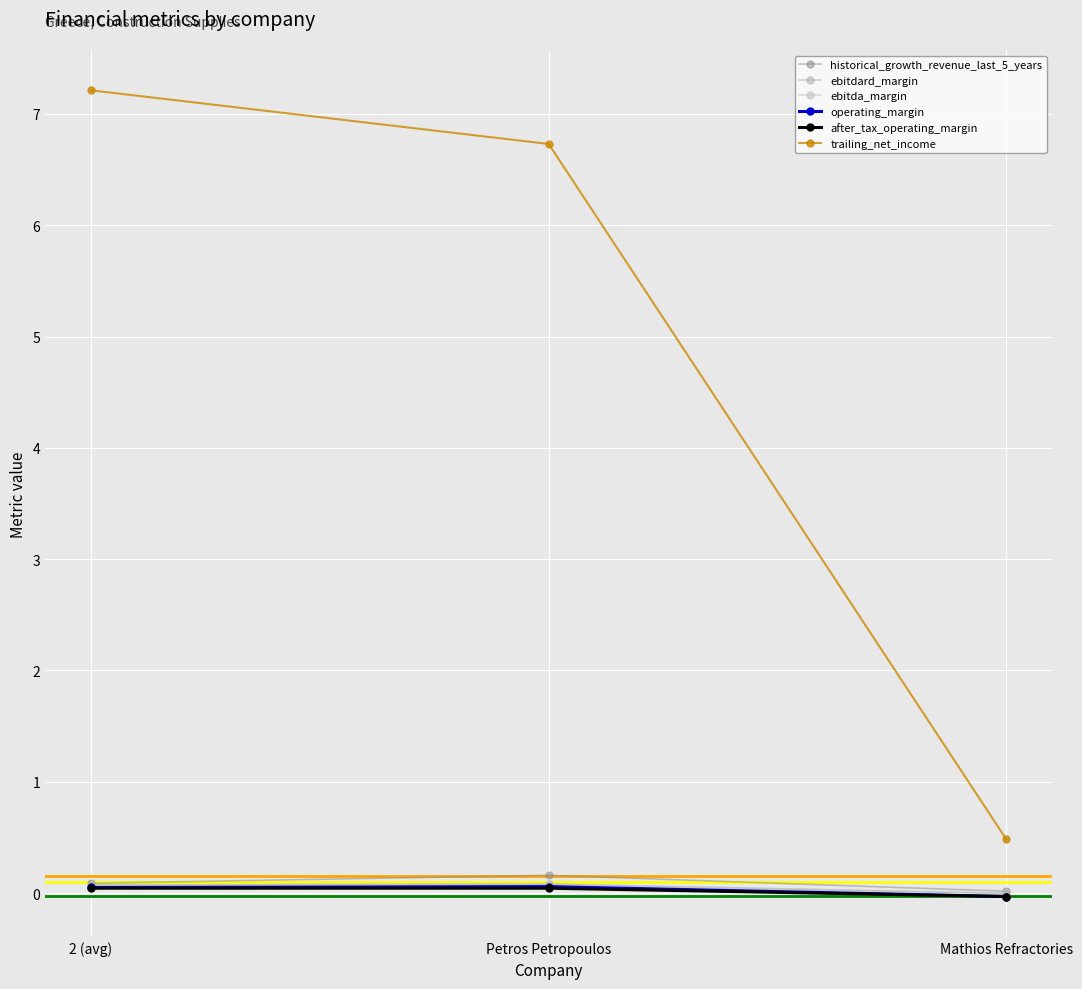

Does the chart have visible grid lines?

Yes